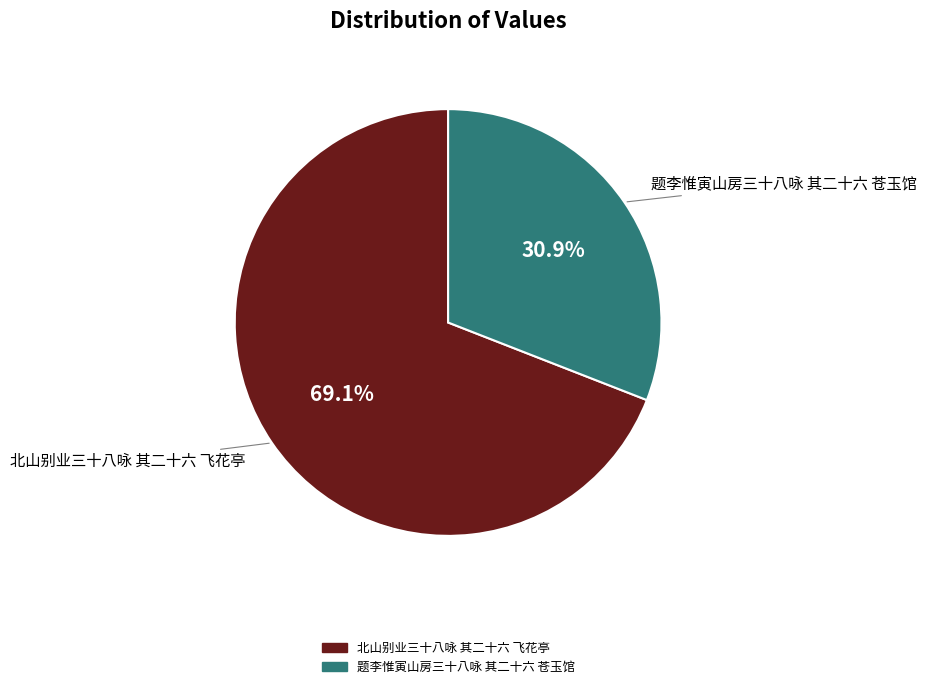

Is it true that 题李惟寅山房三十八咏 其二十六 苍玉馆 is 19% of the pie?

False